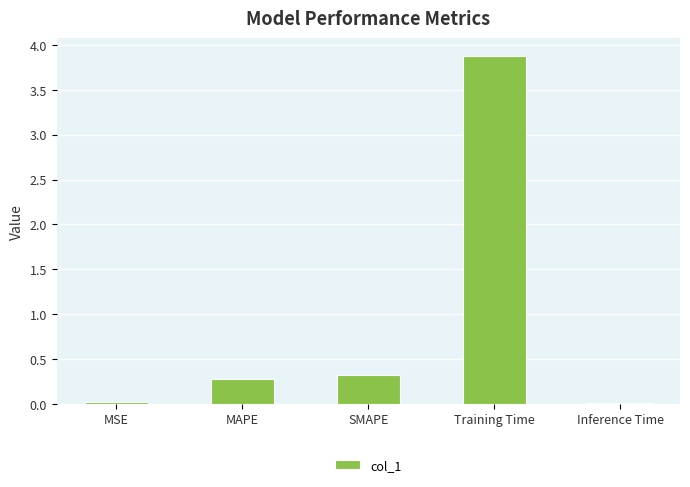

Which category has the highest value across all series?

Training Time